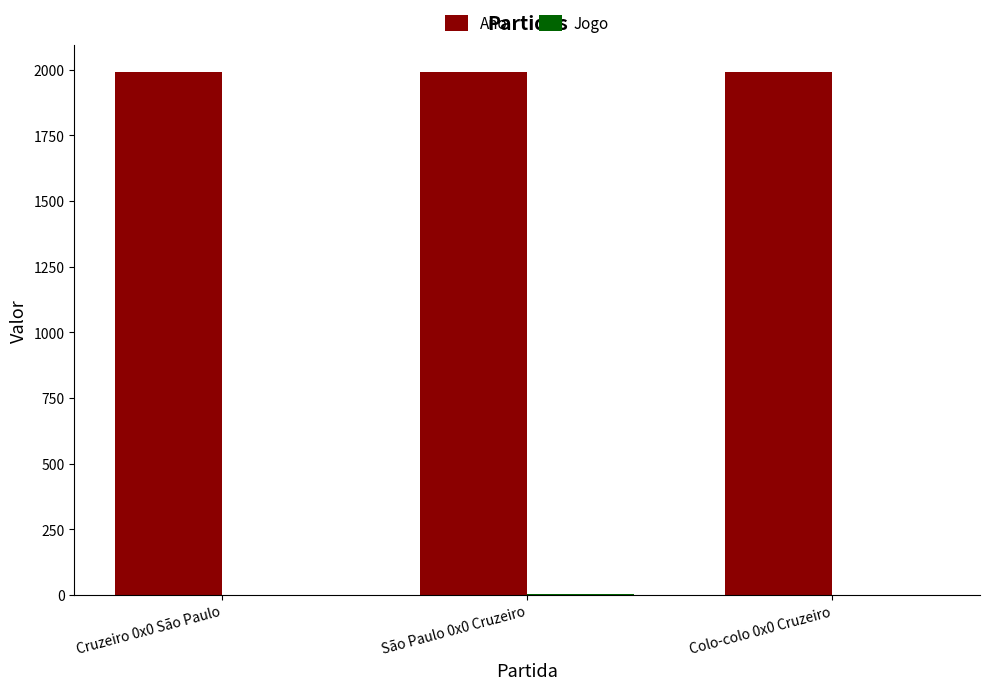

Which series has the largest total across all categories?

Ano